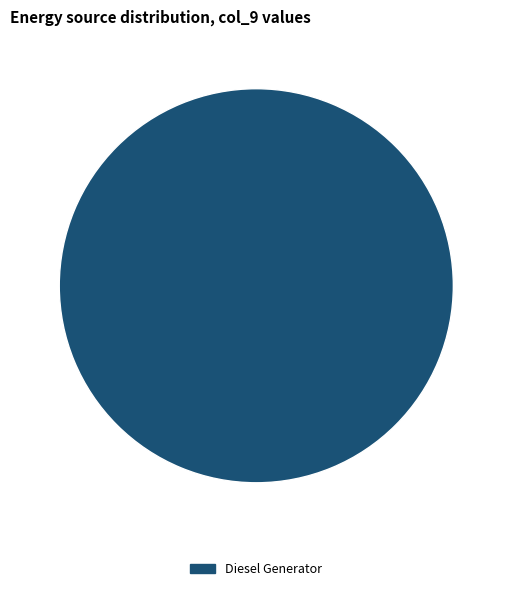

True or false: Diesel Generator accounts for 90% of the total.

False